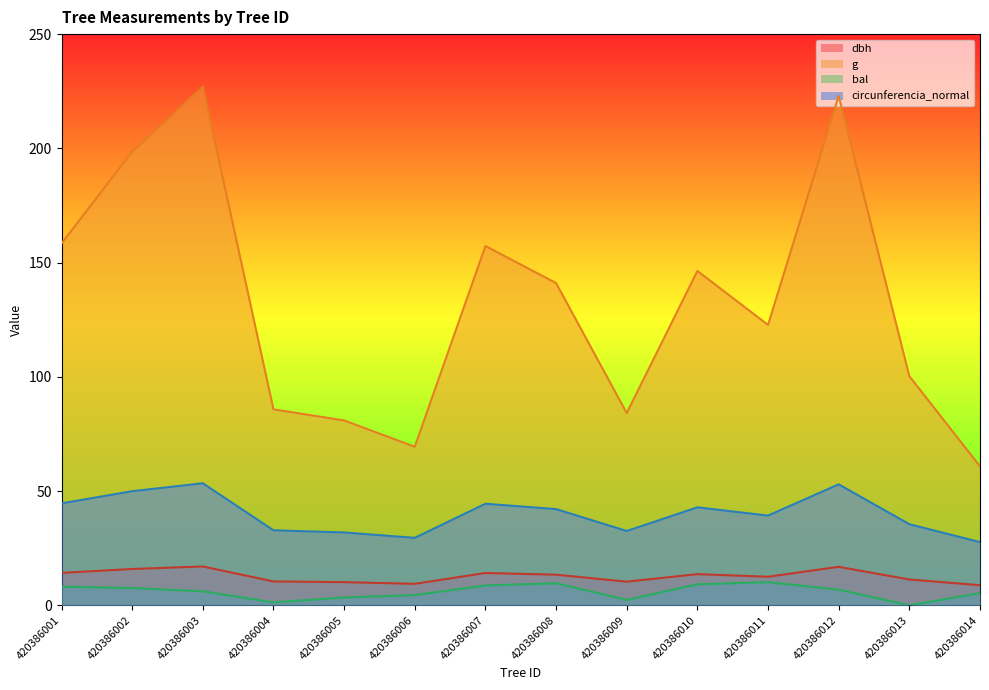

What is the difference between the g values at 420386013 and 420386002?

98.3